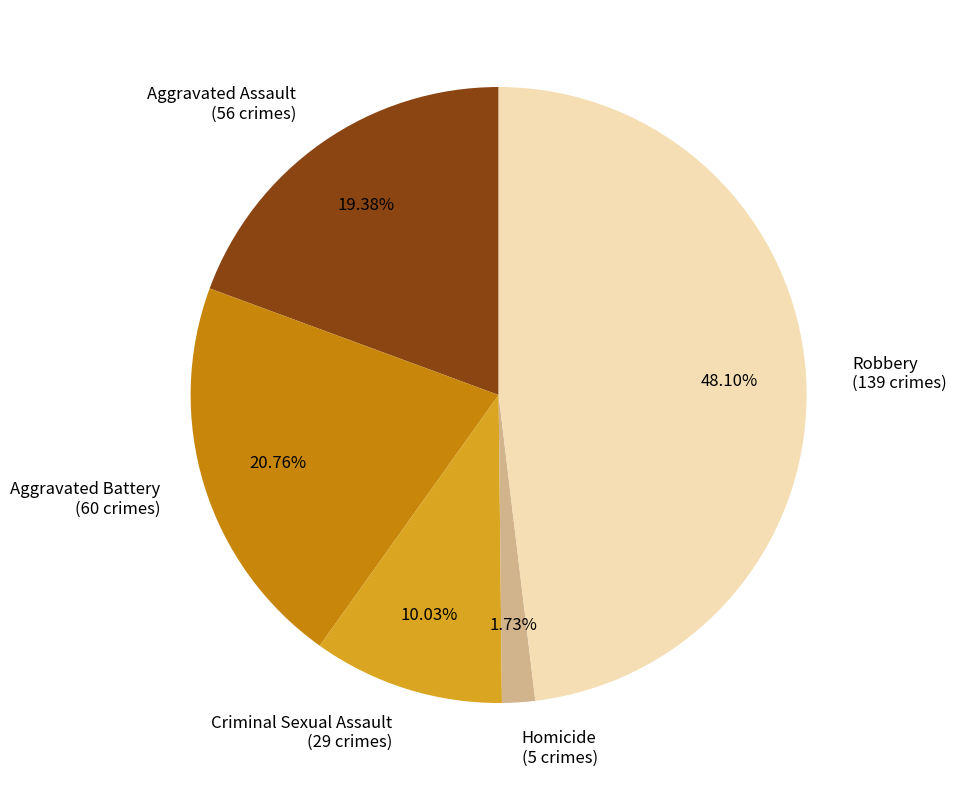

What portion of the pie excludes Aggravated Assault?

80.6%